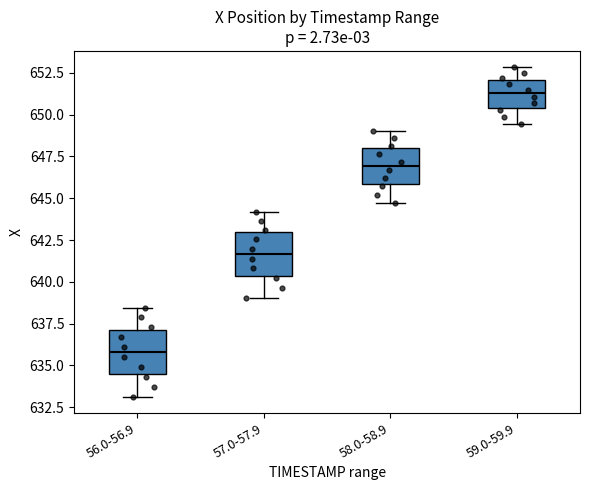

Reading left to right, read every box against the y-axis: the position of its median line, the range the box covers, and the ends of its whiskers. The values are not printed on the chart, so give them approximately, as read against the axis.

56.0-56.9: median 636.0, box 634.5 to 637.0, whiskers 633.0 to 638.5
57.0-57.9: median 641.5, box 640.5 to 643.0, whiskers 639.0 to 644.0
58.0-58.9: median 647.0, box 646.0 to 648.0, whiskers 644.5 to 649.0
59.0-59.9: median 651.5, box 650.5 to 652.0, whiskers 649.5 to 653.0